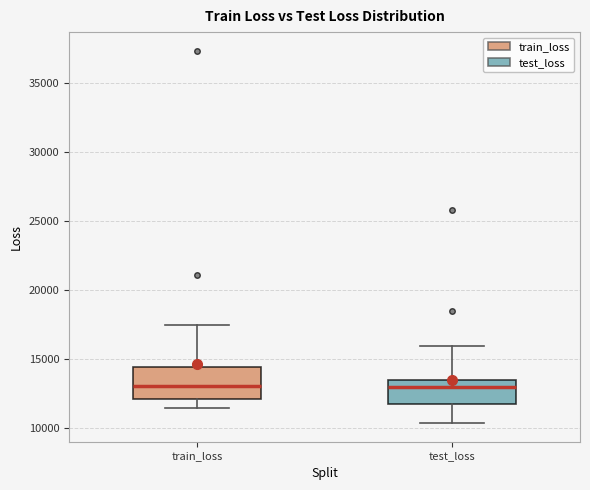

Reading left to right, transcribe this box plot: for each box, give where its median line is, the range the box spans, and where its two whiskers end, as read against the y-axis. The values are not printed on the chart, so give them approximately, as read against the axis.

train_loss: median 13000, box 12000 to 14500, whiskers 11500 to 17500
test_loss: median 13000, box 11500 to 13500, whiskers 10500 to 16000